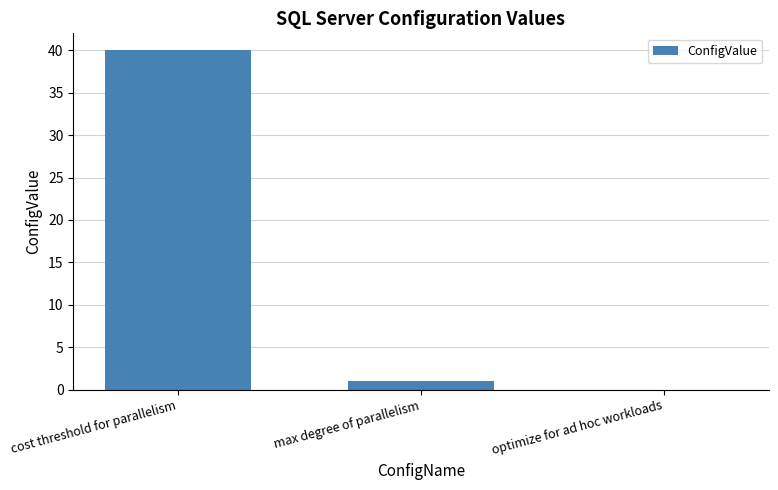

The chart shows a value of 1 at max degree of parallelism. True or false?

True